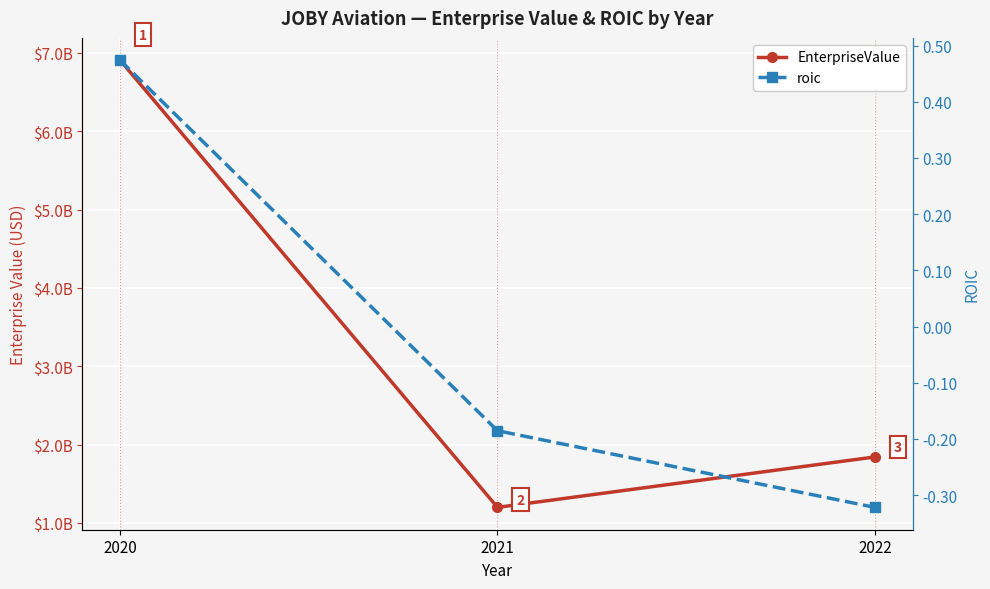

What is the difference between the EnterpriseValue values at 2021 and 2022?

643549900.5